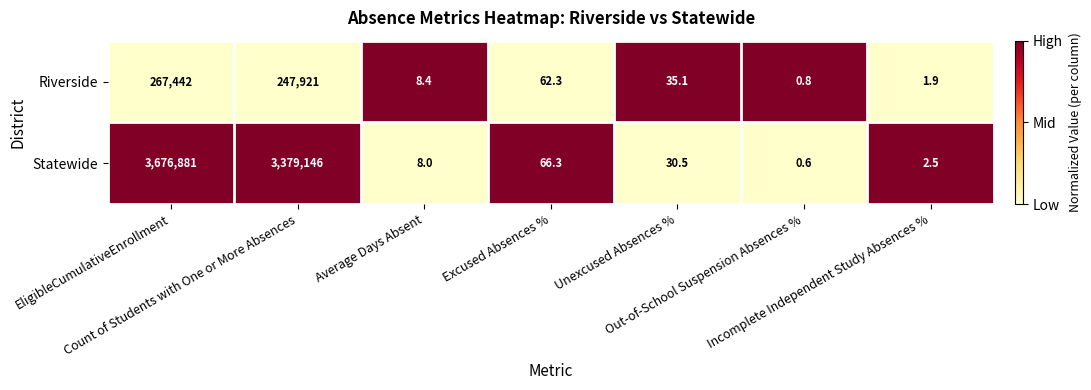

List the series in order of their overall mean, lowest first.

Riverside, Statewide